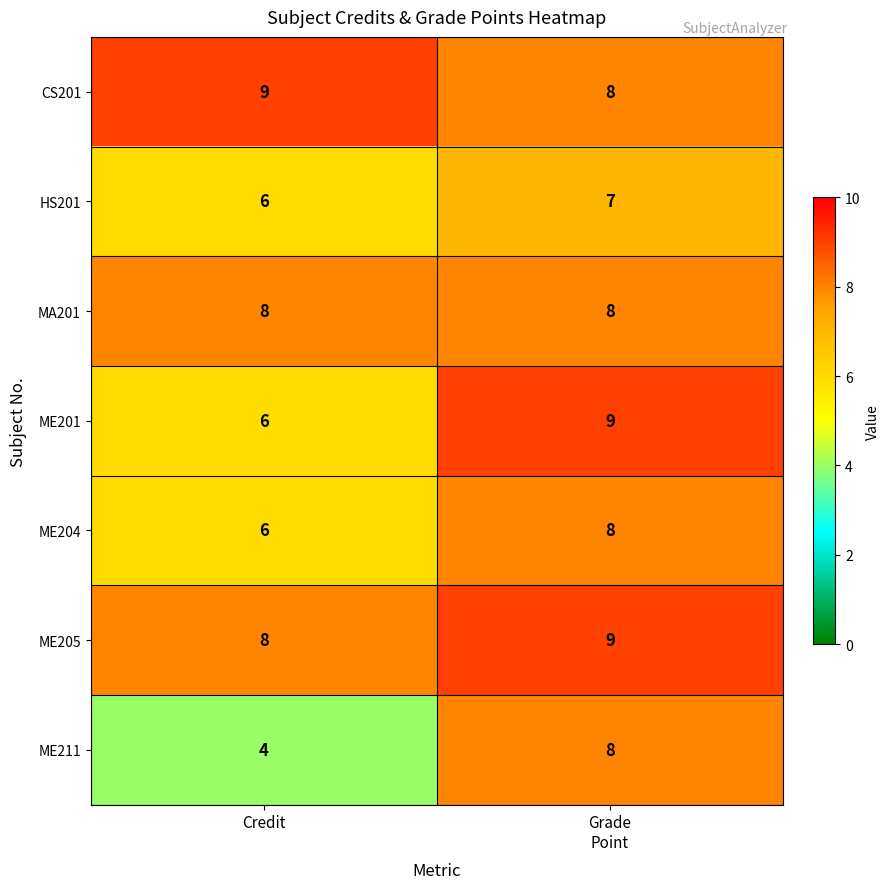

At which category is the sum across all series the highest?

Grade
Point